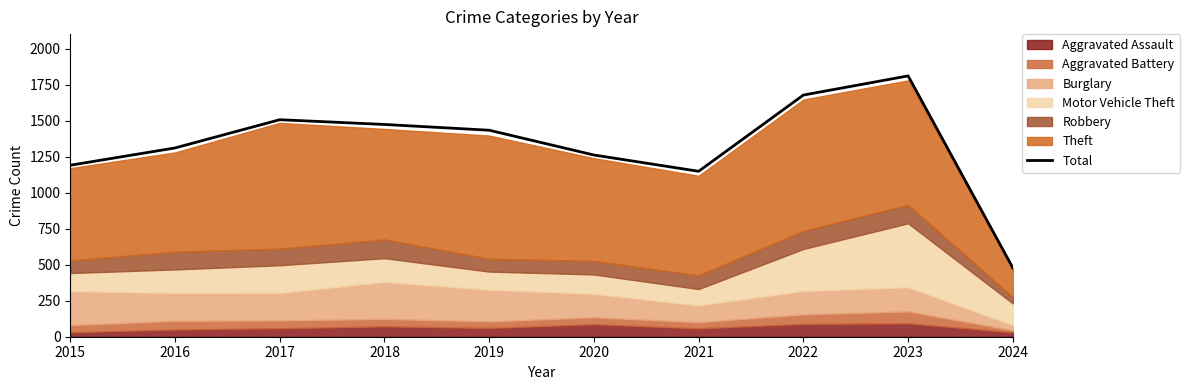

How many lines are shown in the chart?

1